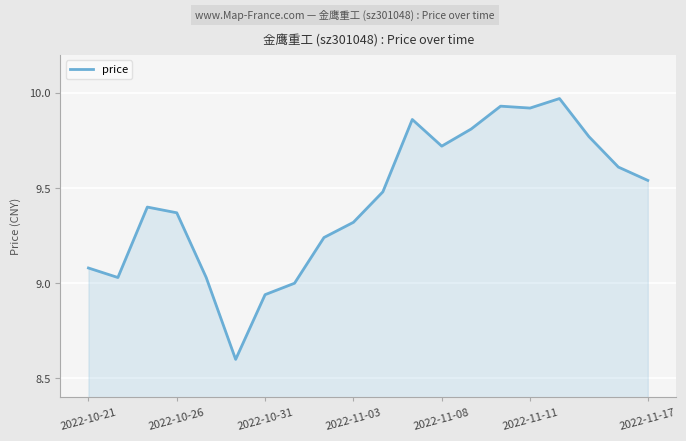

What is the smallest value displayed?

8.6